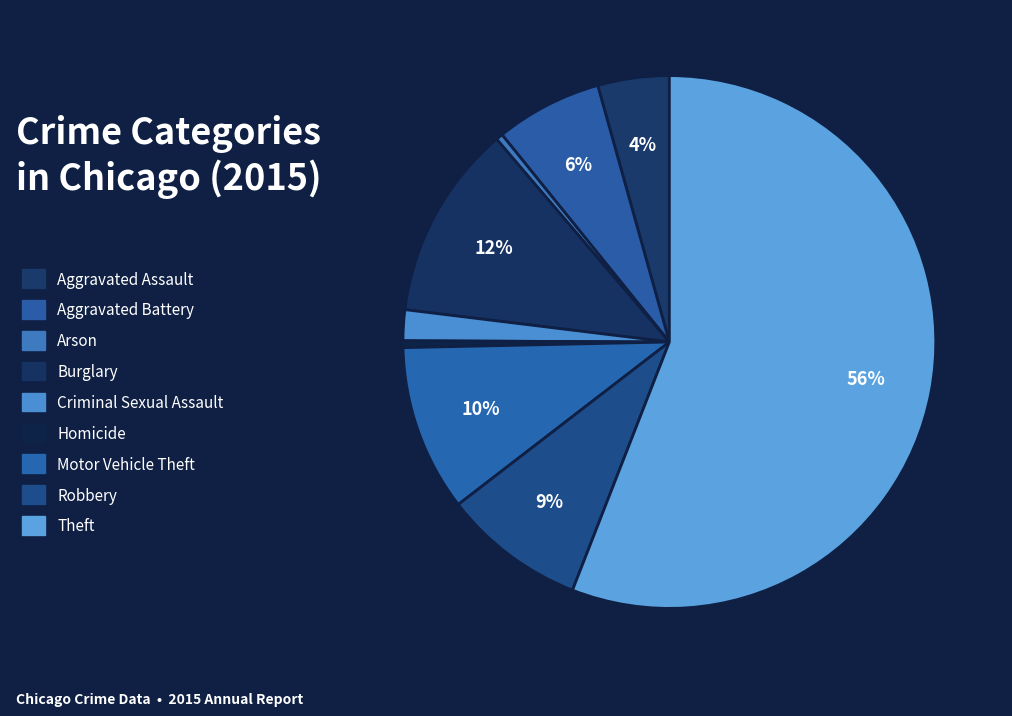

How many segments does this pie chart have?

9